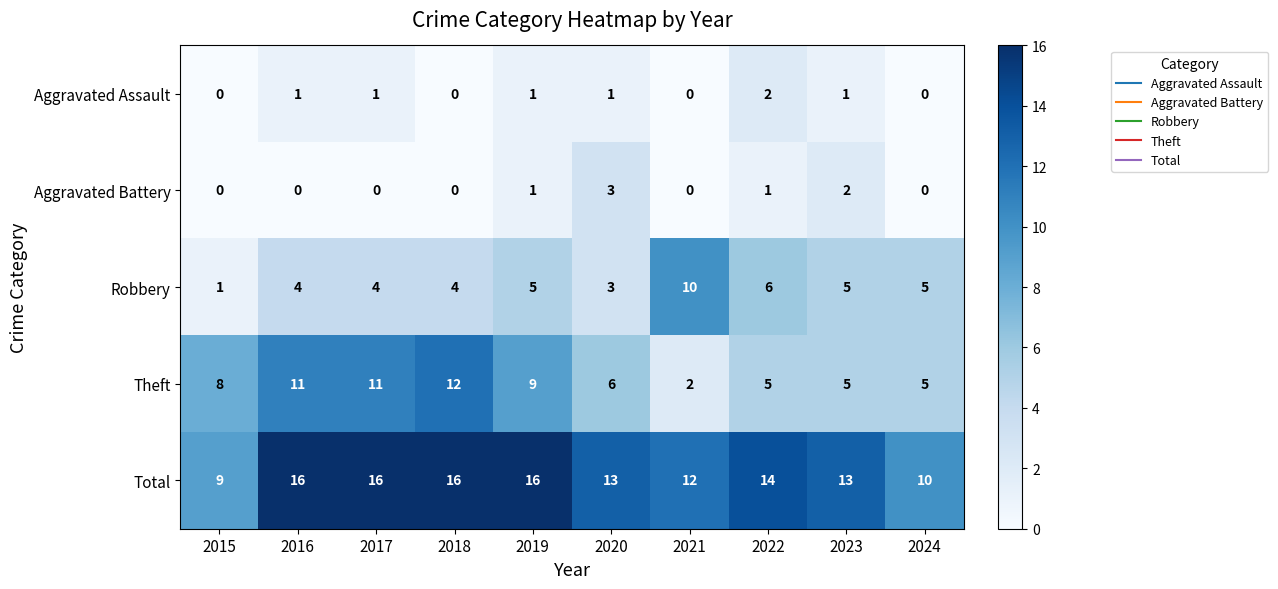

What is the difference between the second highest and second lowest values in the Robbery series?

3